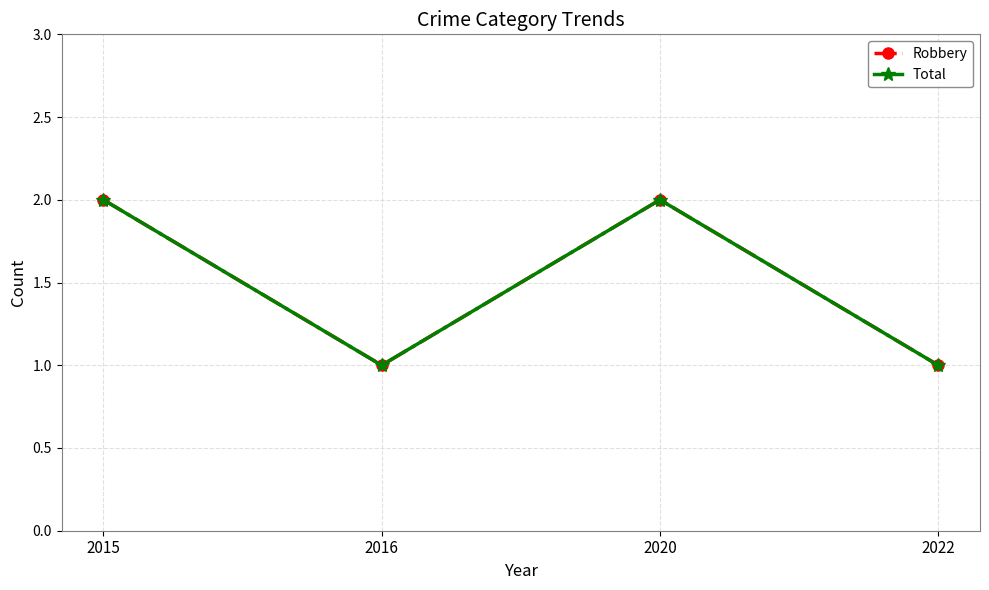

How many Total values are between 1 and 2?

4